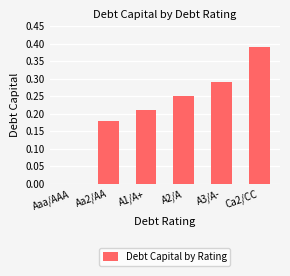

The value at Ca2/CC is 0.2. True or false?

False